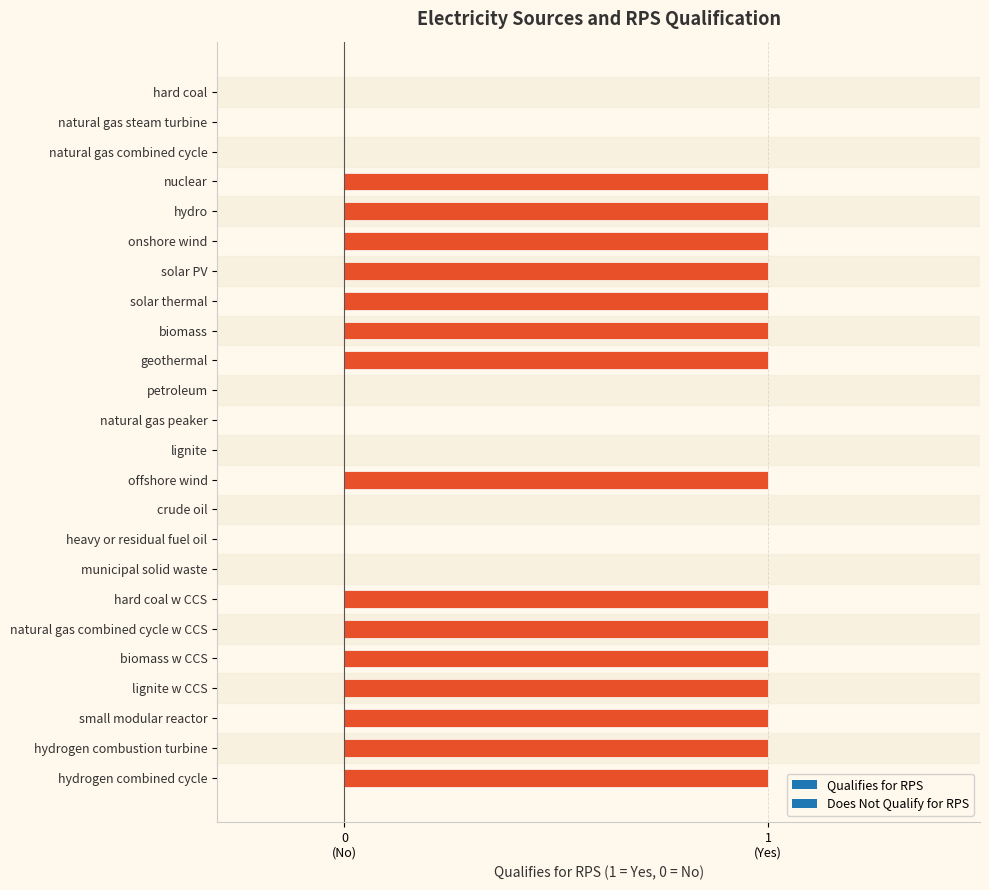

Are the bars horizontal?

Yes